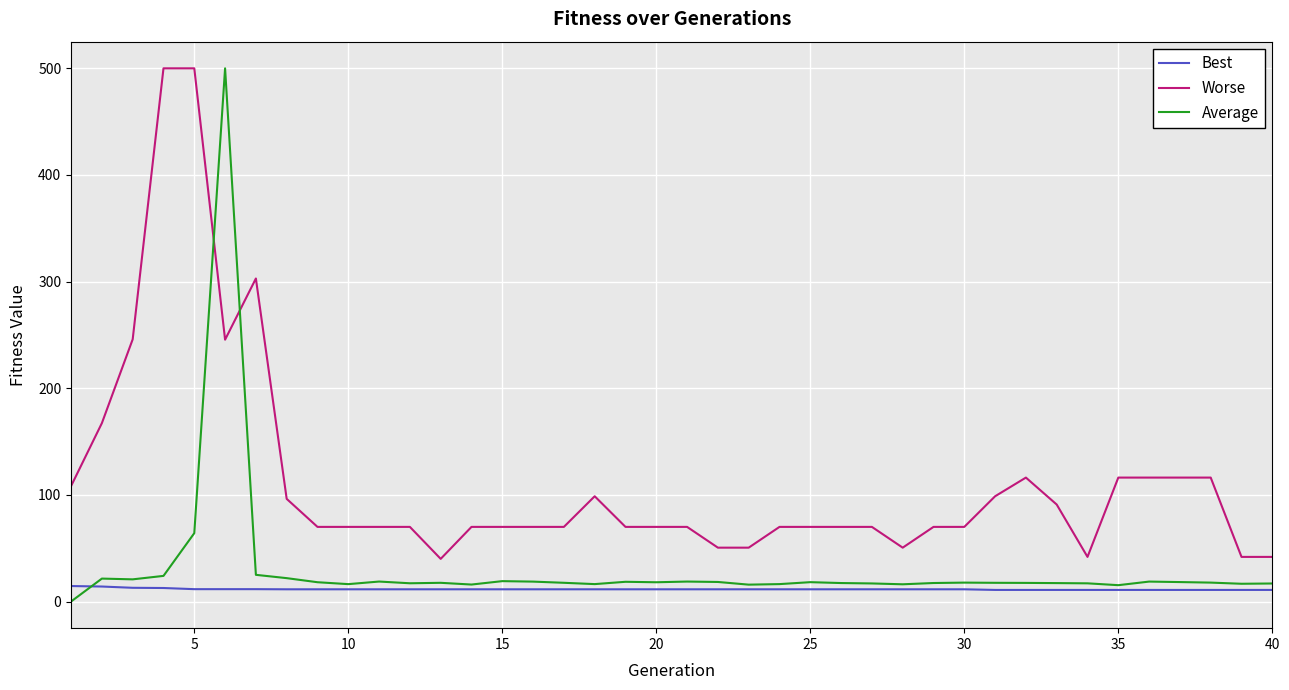

What is the maximum value shown in the chart?

500.0